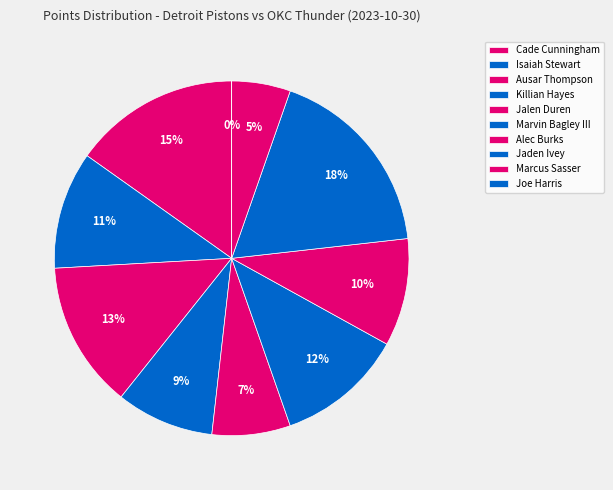

How many segments does this pie chart have?

10